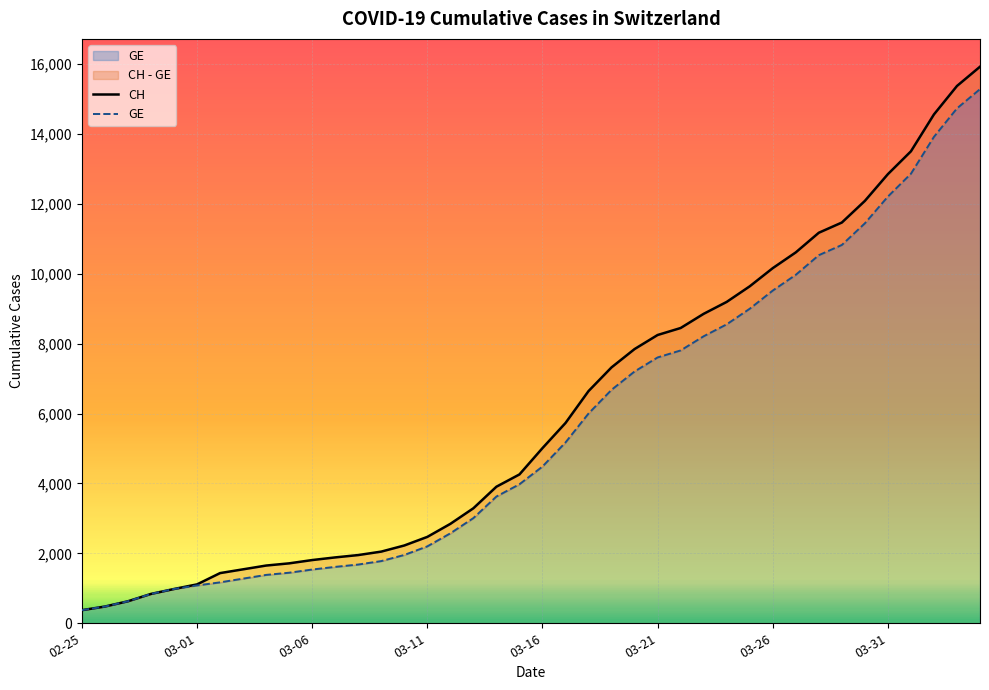

True or false: CH has more than 1 points higher than both neighbors.

False